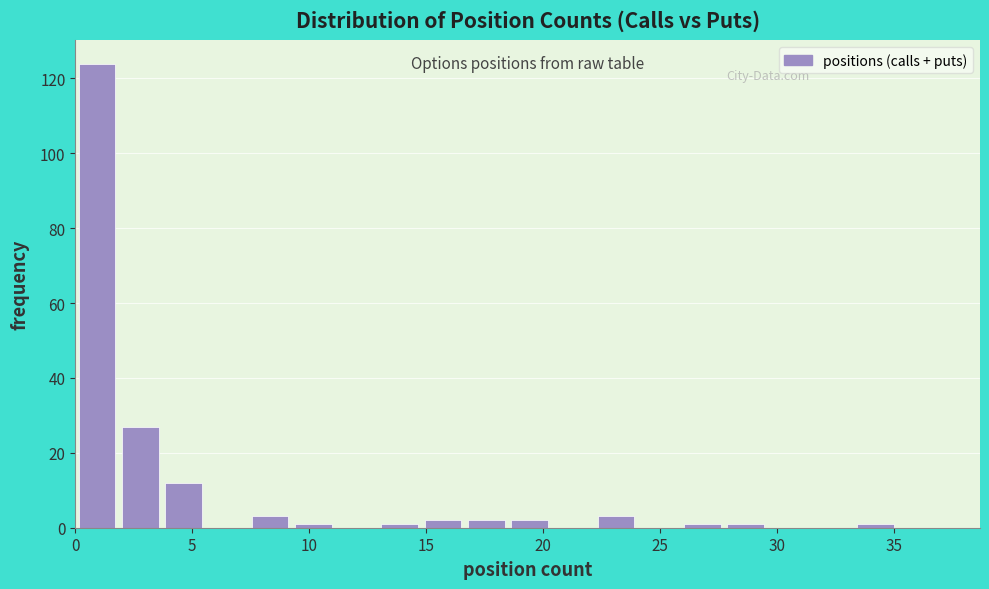

Read against the x-axis, roughly where is the centre of the tallest bar?

1.0